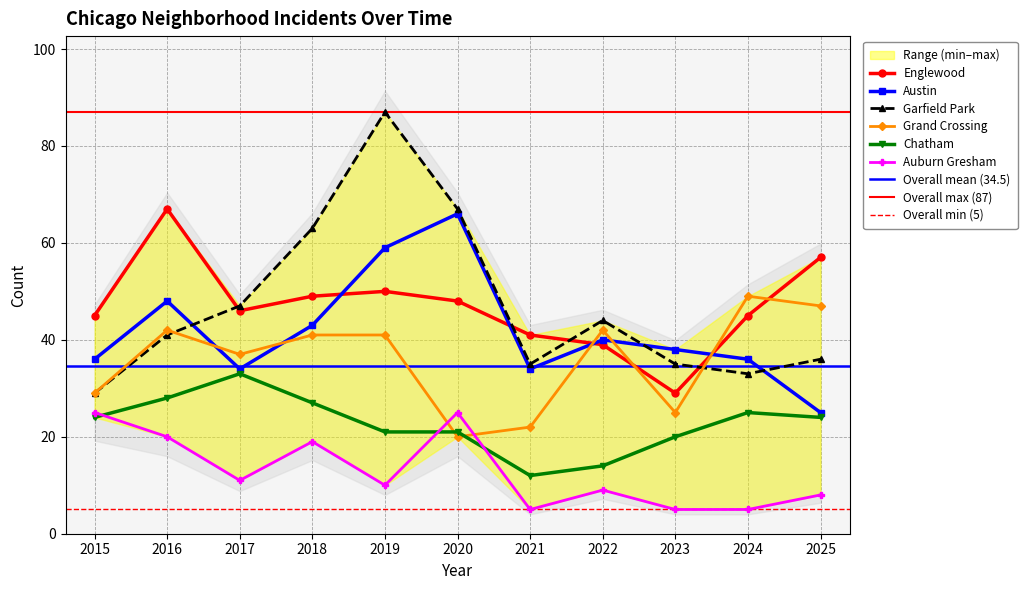

Is it true that Austin equals 8 at 2022?

False